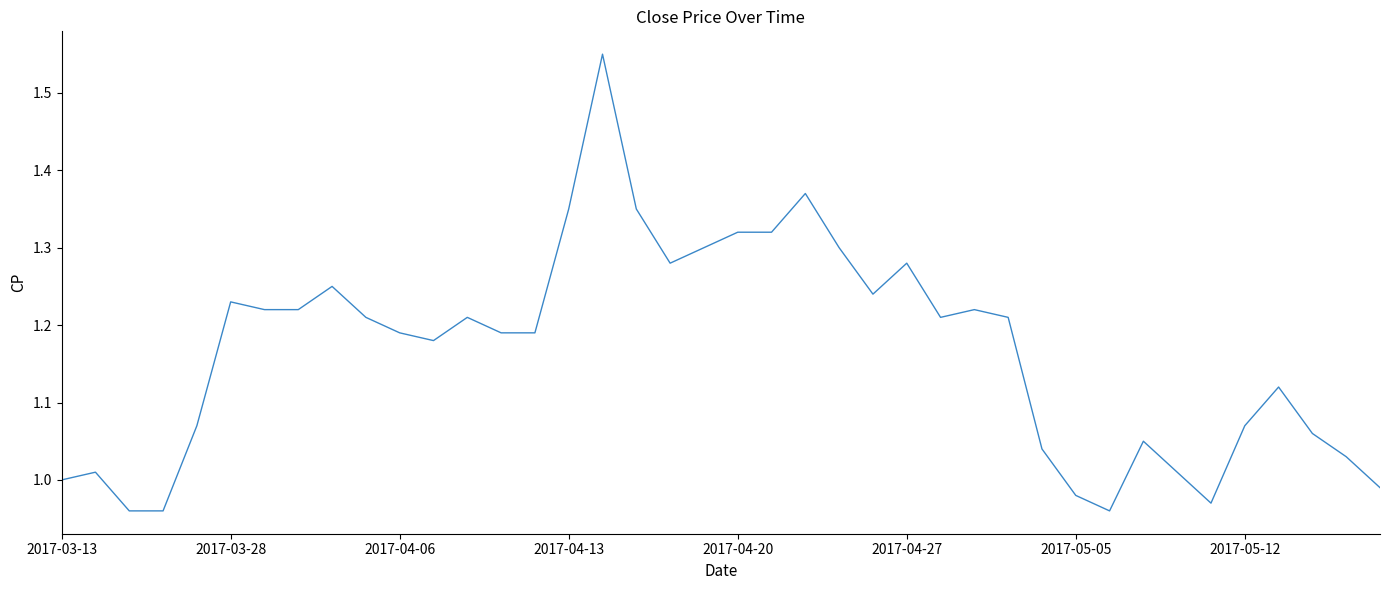

Does the chart display data point markers on the line(s)?

No